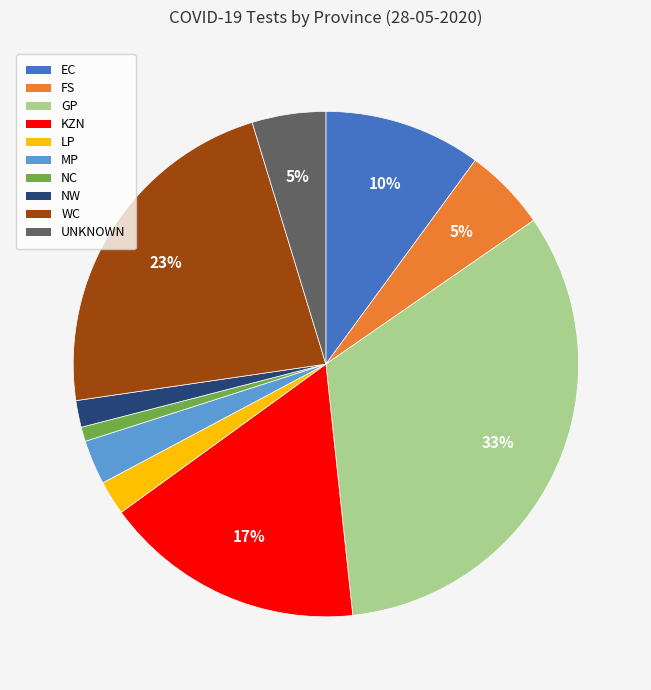

Which has a higher value, MP or KZN?

KZN